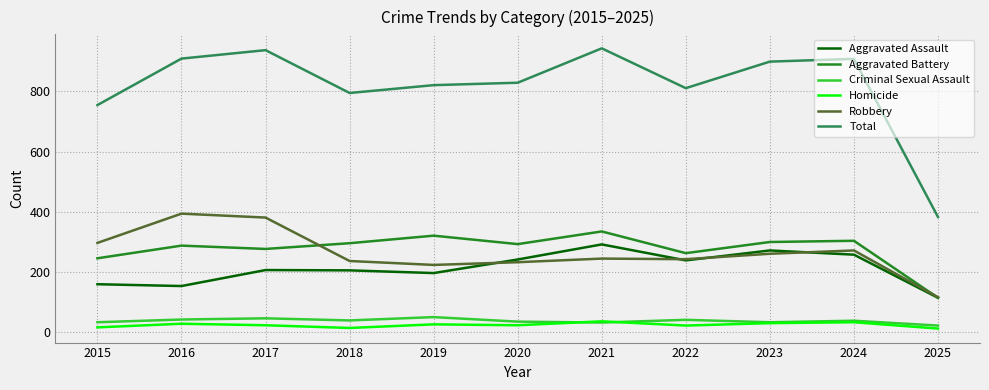

True or false: Aggravated Assault and Homicide intersect in this chart.

False